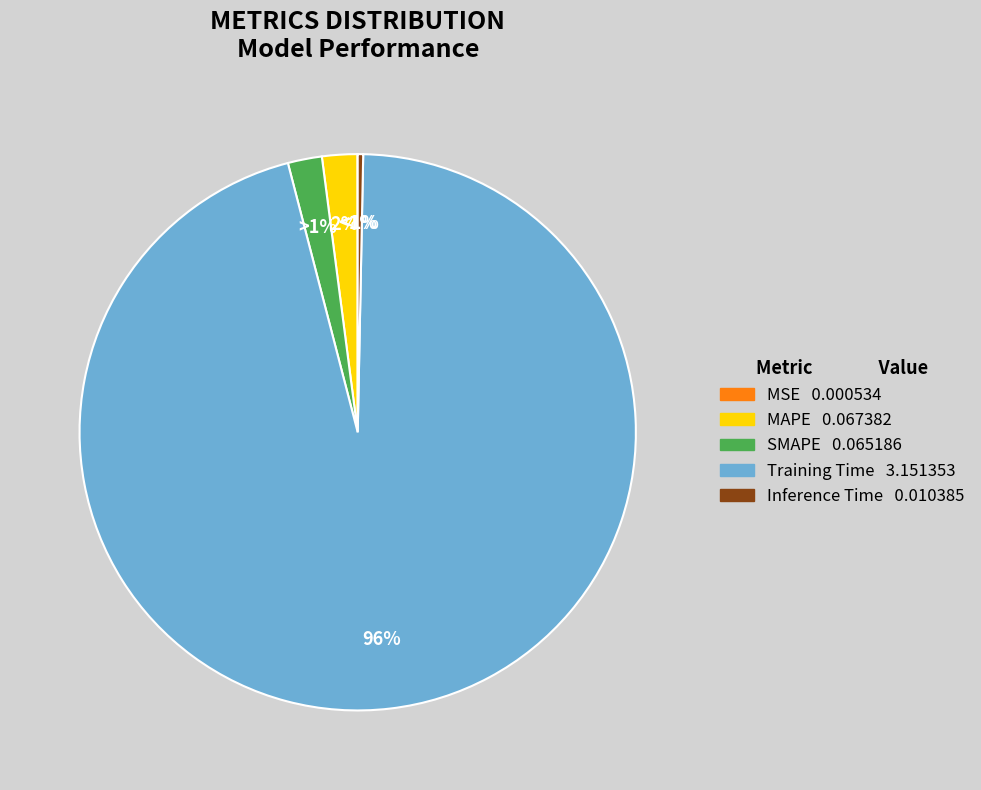

Count the number of slices in the pie.

5